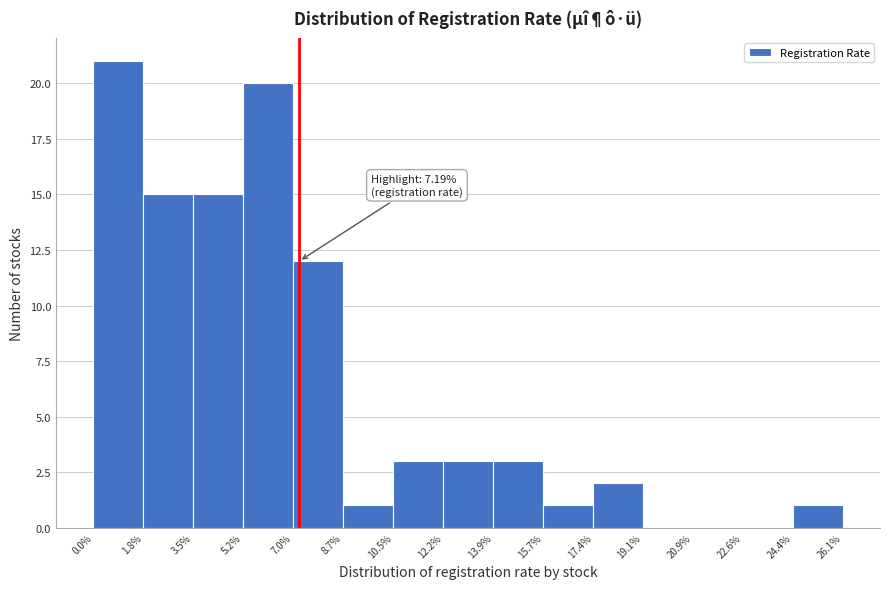

Over which range of the x-axis is the bar tallest?

0.0% to 1.8%